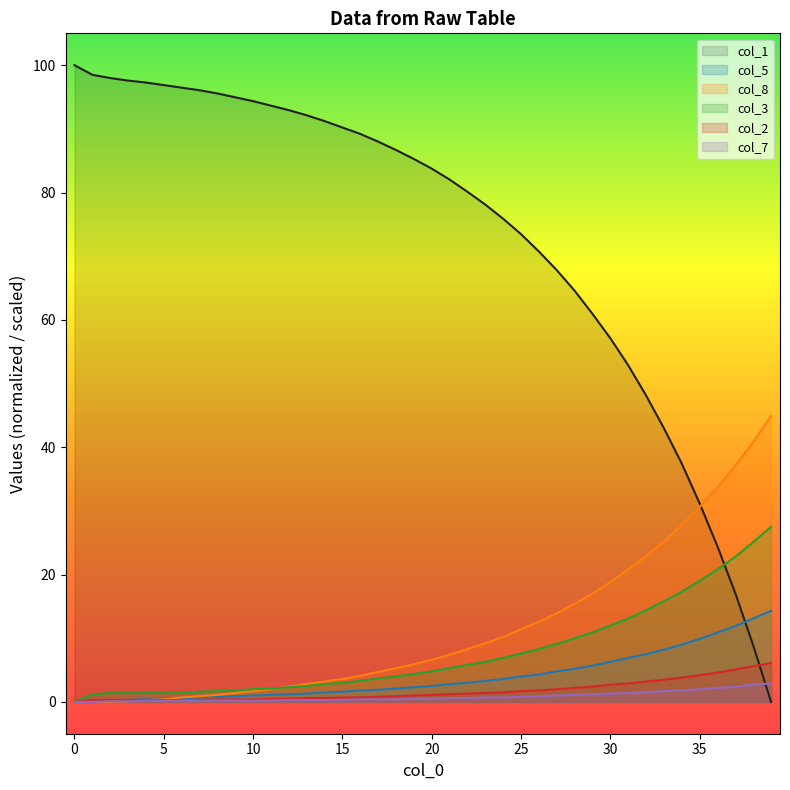

Does the chart have visible grid lines?

No